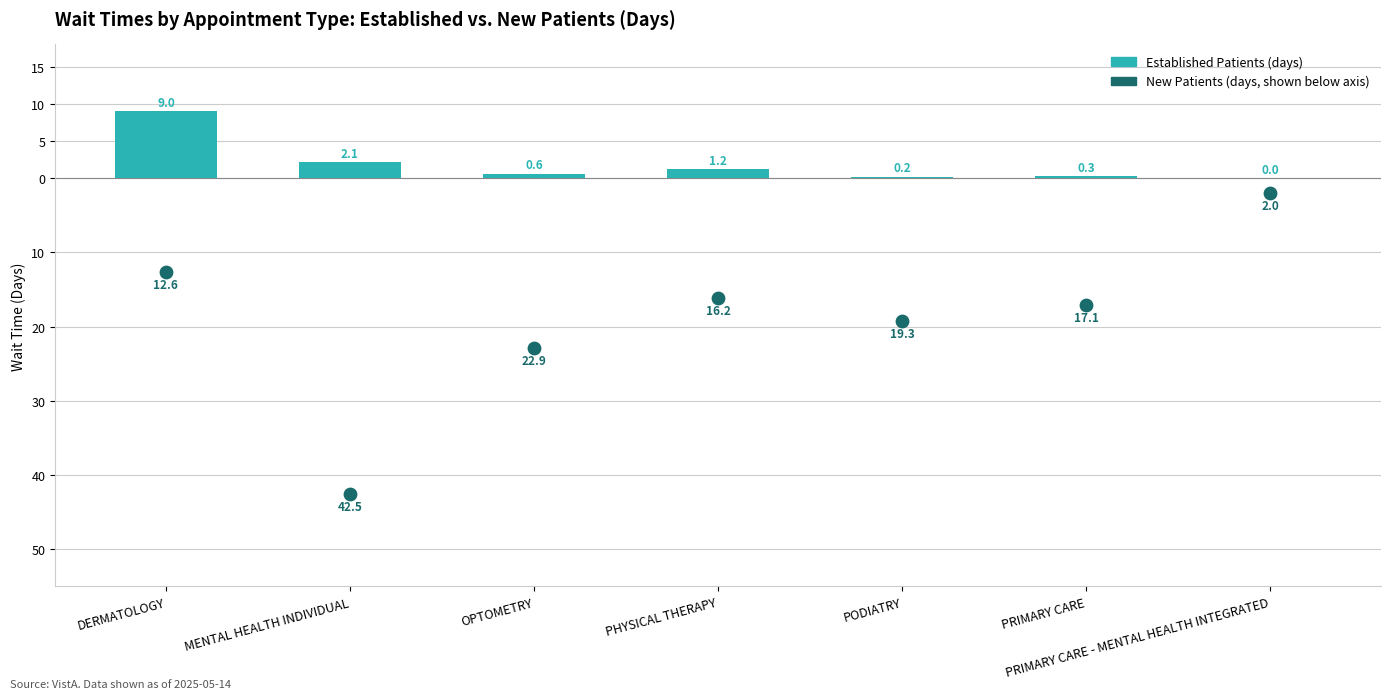

At how many categories does at least one series exceed -33?

7